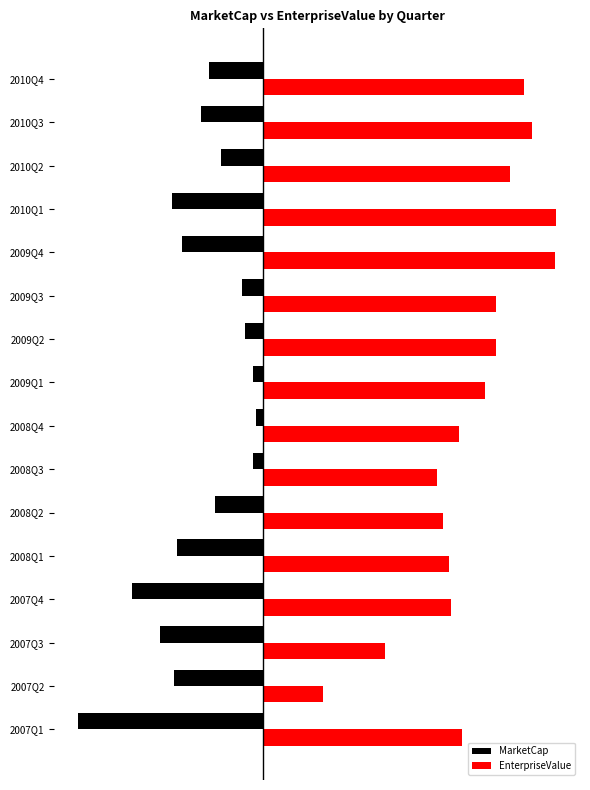

What is the minimum value for EnterpriseValue?

71.7